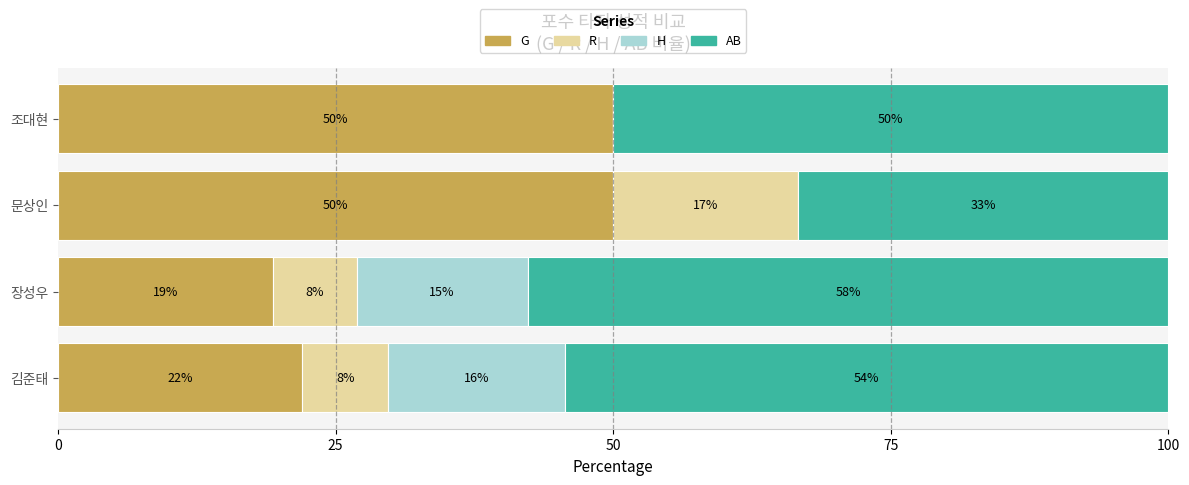

Reading left to right, list all the values displayed in this chart.

G: 0=22.0	25=19.3	50=50.0	75=50.0
R: 0=7.8	25=7.6	50=16.7	75=0.0
H: 0=15.9	25=15.4	50=0.0	75=0.0
AB: 0=54.3	25=57.7	50=33.3	75=50.0